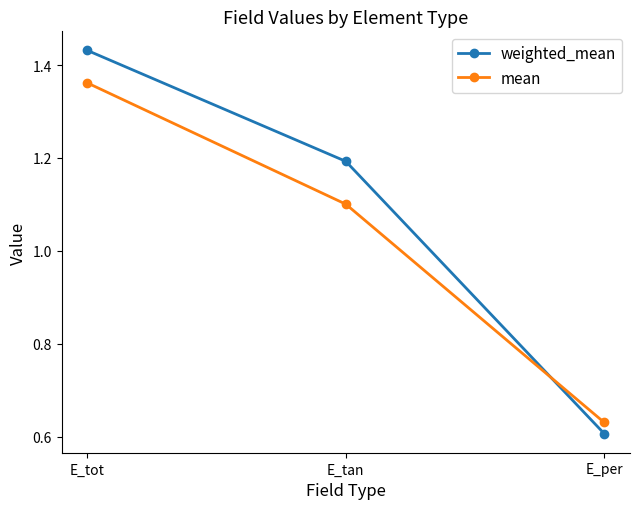

The mean series shows 0.6 at E_per. True or false?

True